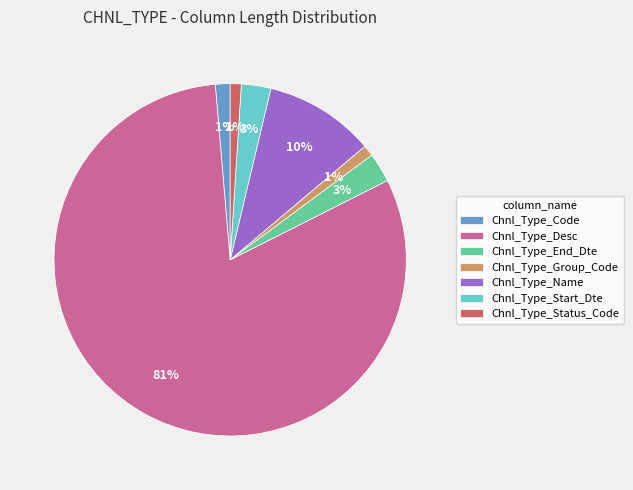

To the nearest percent, what portion does Chnl_Type_Desc represent?

81%